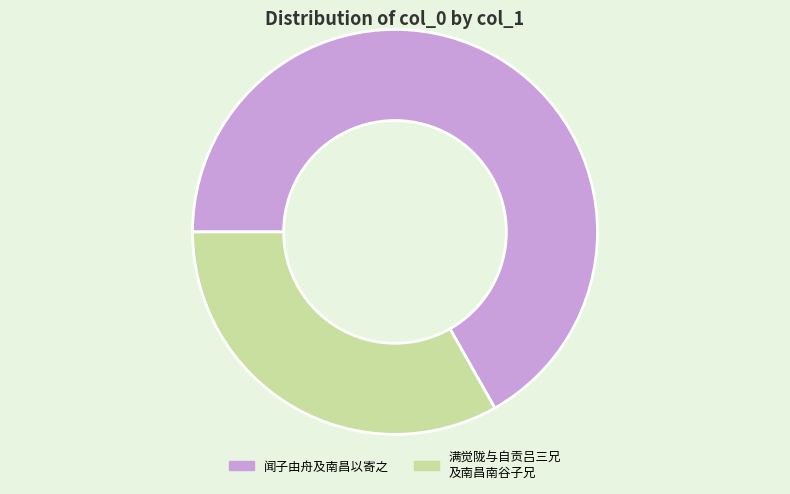

Which category has the smallest portion of the pie?

满觉陇与自贡吕三兄 及南昌南谷子兄